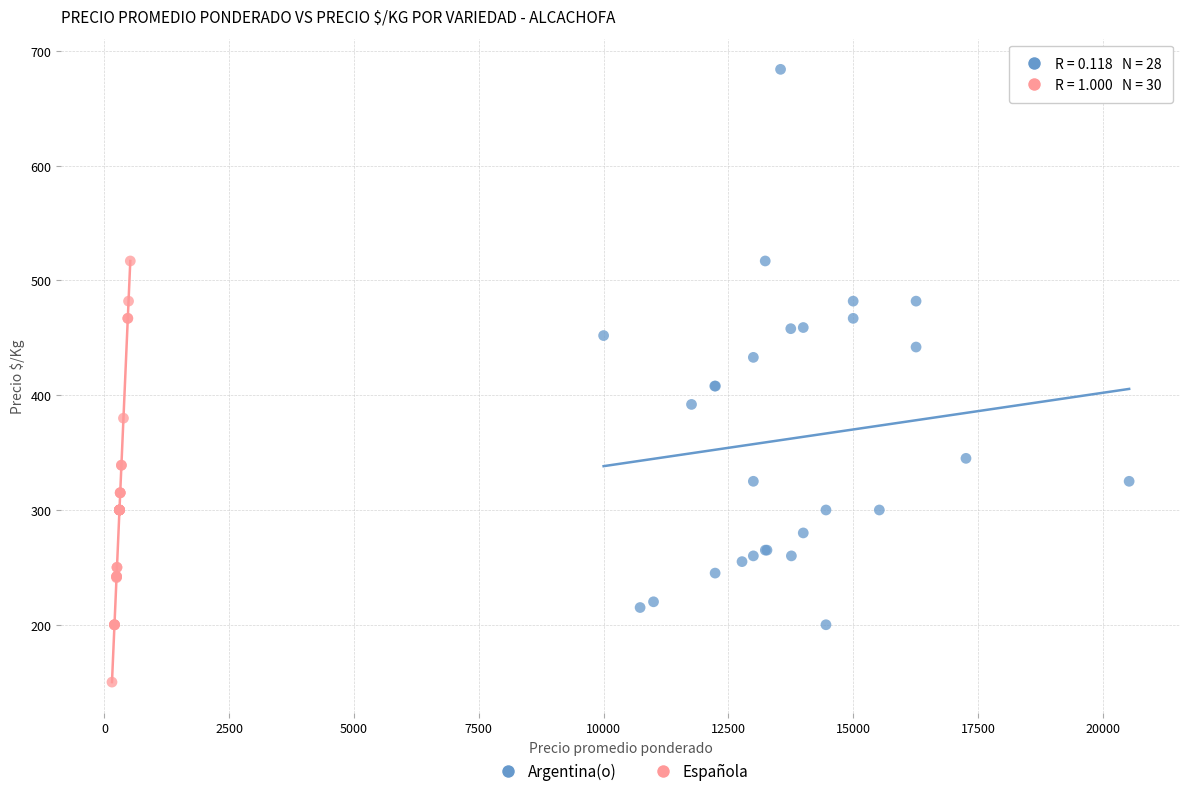

Which series reaches the maximum Y coordinate?

Argentina(o)